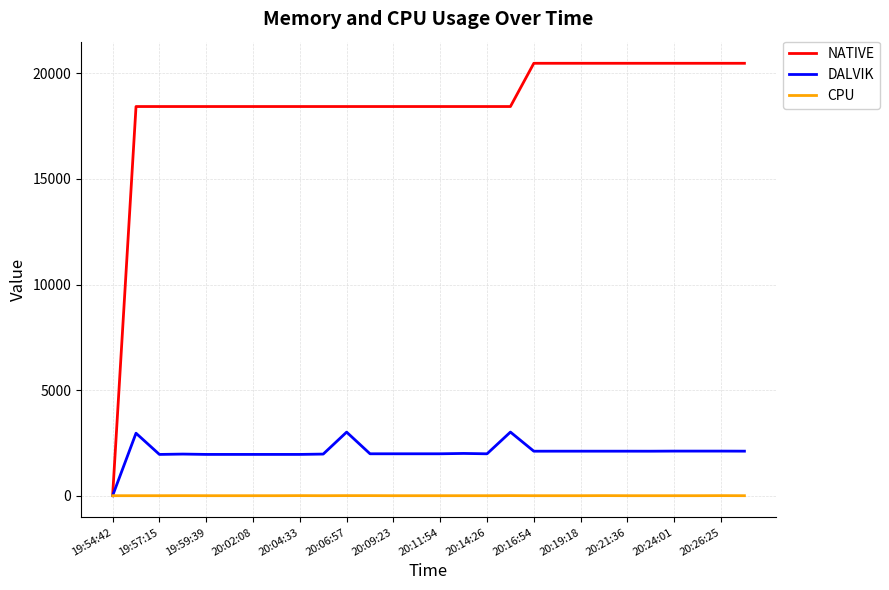

How many values in NATIVE are above zero?

27